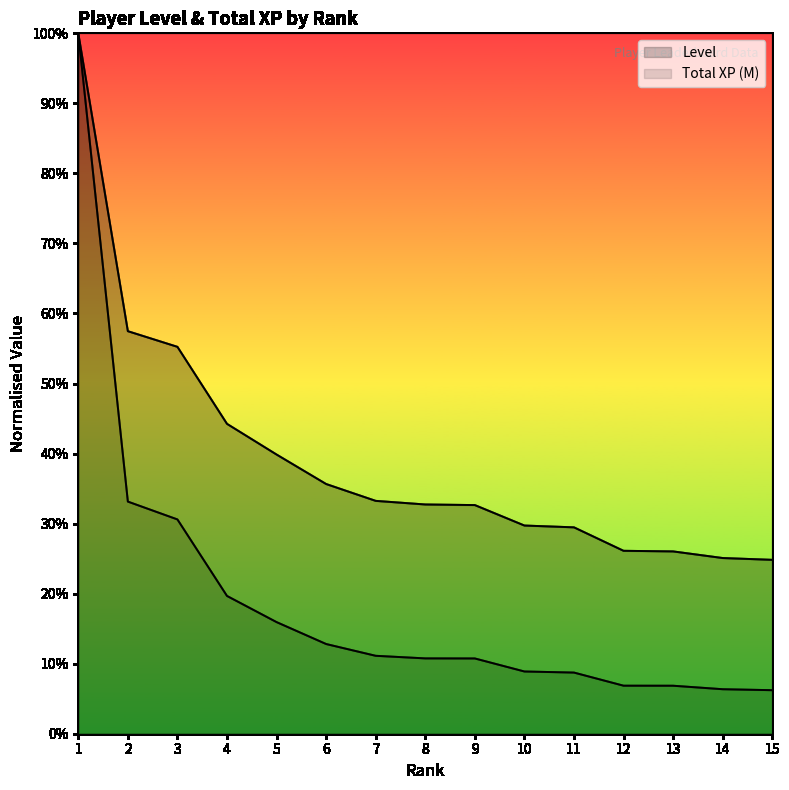

True or false: Level and Total XP (M) intersect in this chart.

False